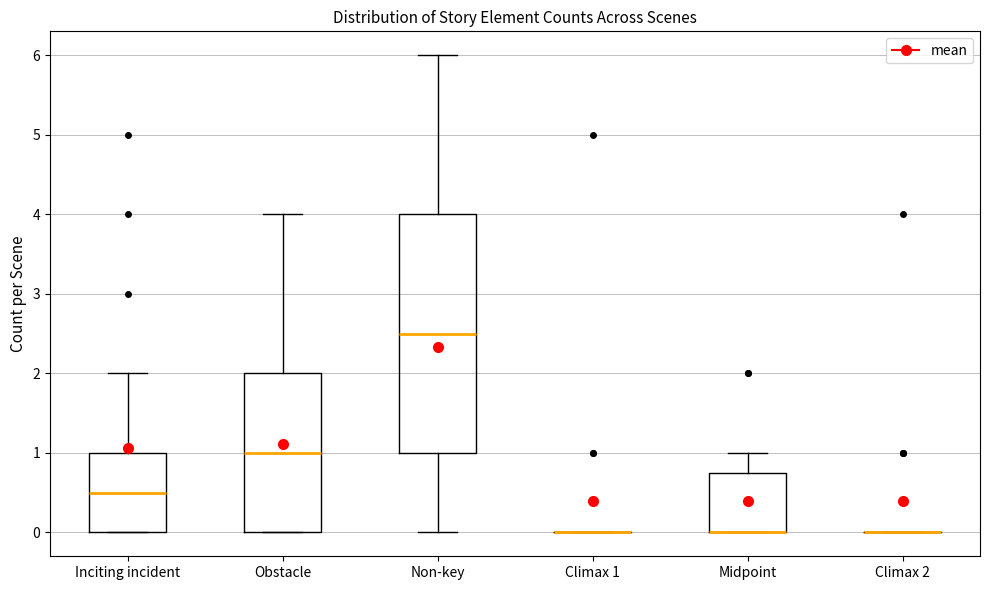

Where does the upper whisker of the box for Midpoint end on the y-axis? The values are not printed on the chart, so give them approximately, as read against the axis.

1.0